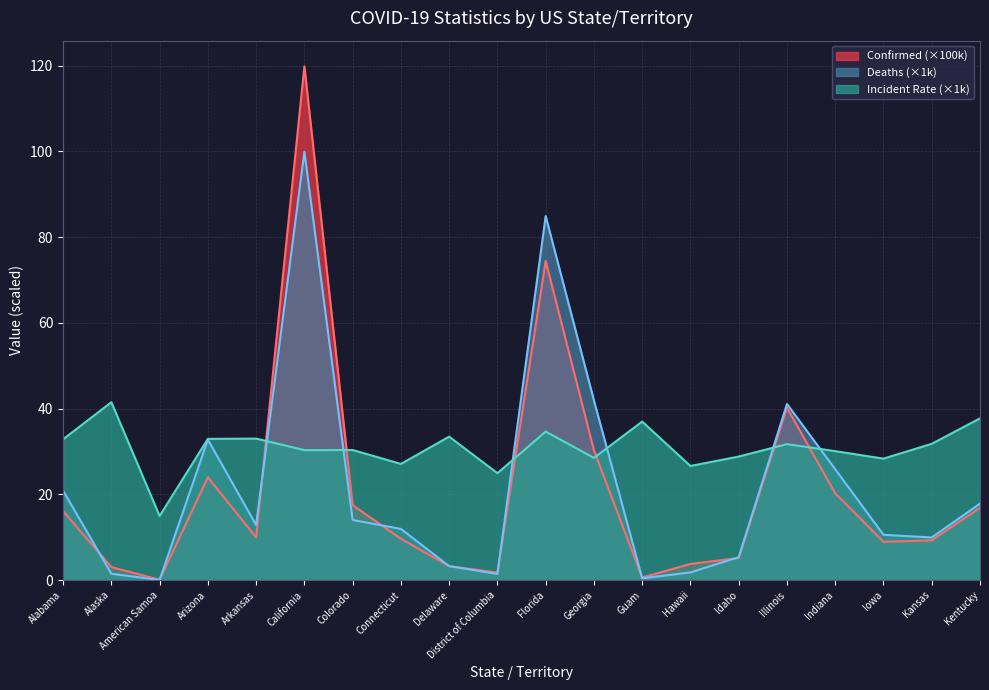

What is the difference between the maximum and minimum values in the Incident_Rate series?

26.5